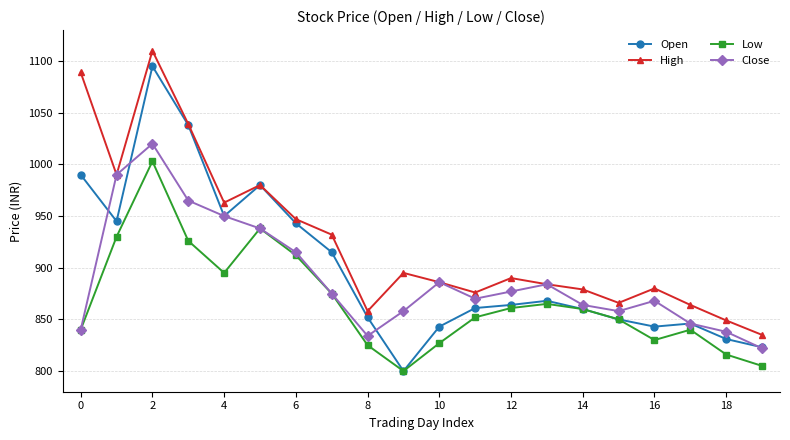

Which series has the largest total across all categories?

High